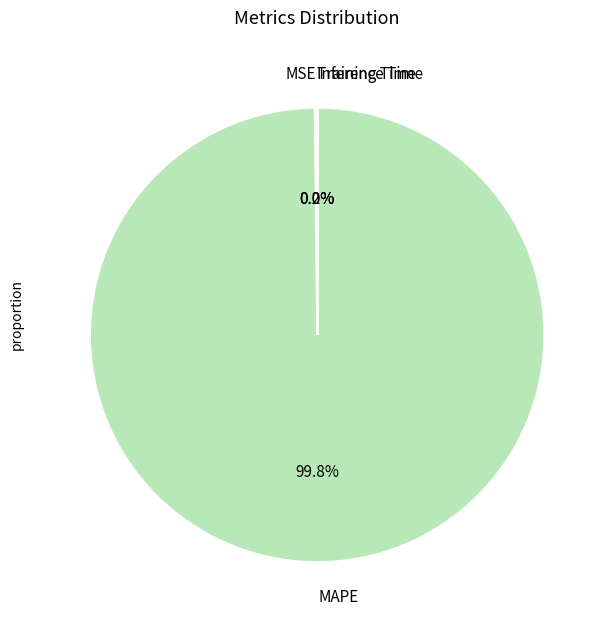

Which slice is the largest?

MAPE